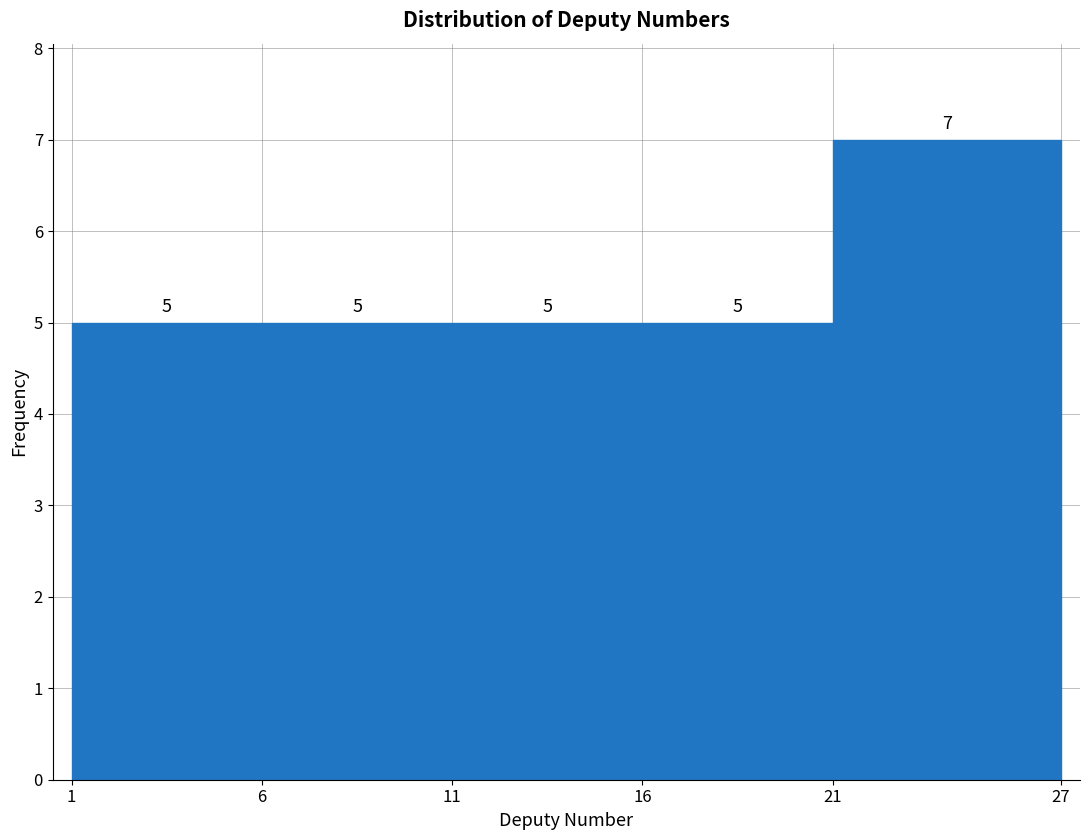

Reading left to right, transcribe this chart: for each bar, give the range it covers on the x-axis and its height.

1 to 6: 5
6 to 11: 5
11 to 16: 5
16 to 21: 5
21 to 27: 7